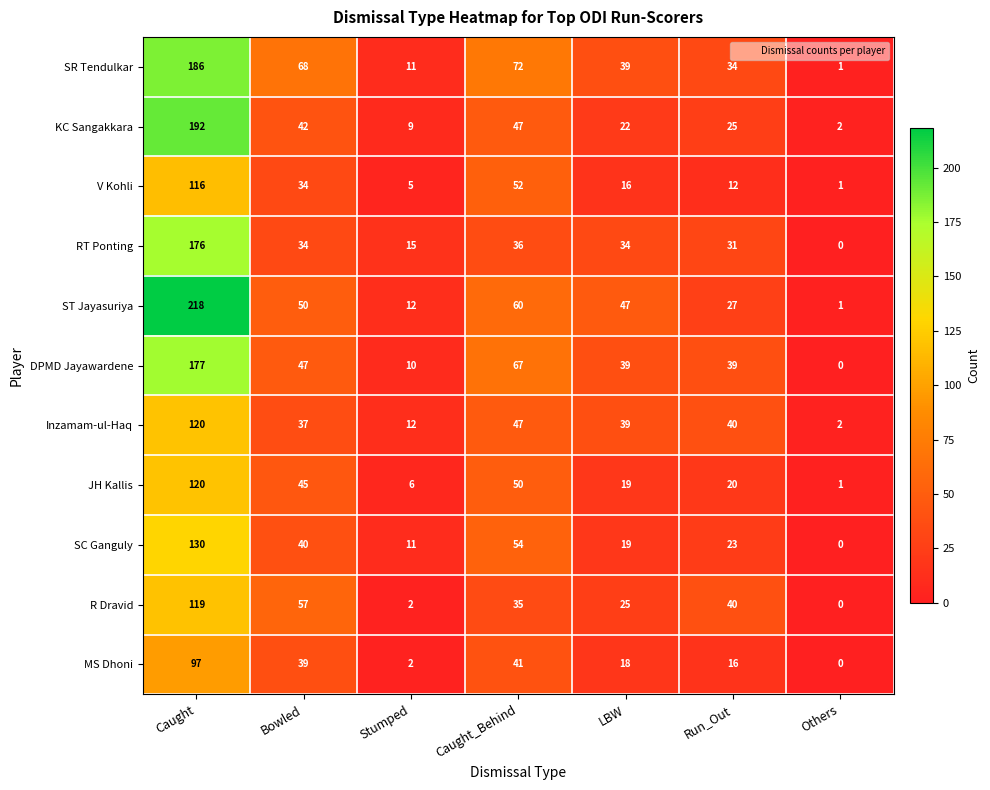

Which series has the largest total across all categories?

ST Jayasuriya